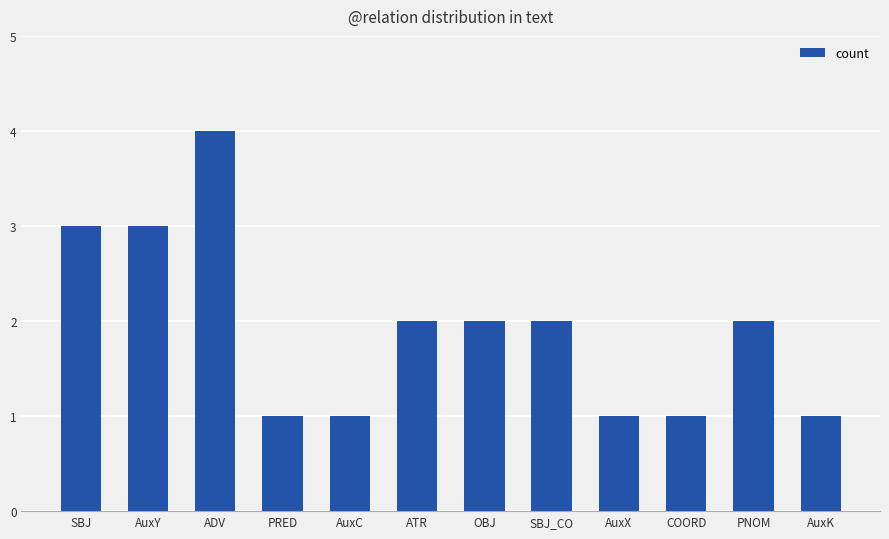

What is the sum of the values at OBJ and COORD?

3